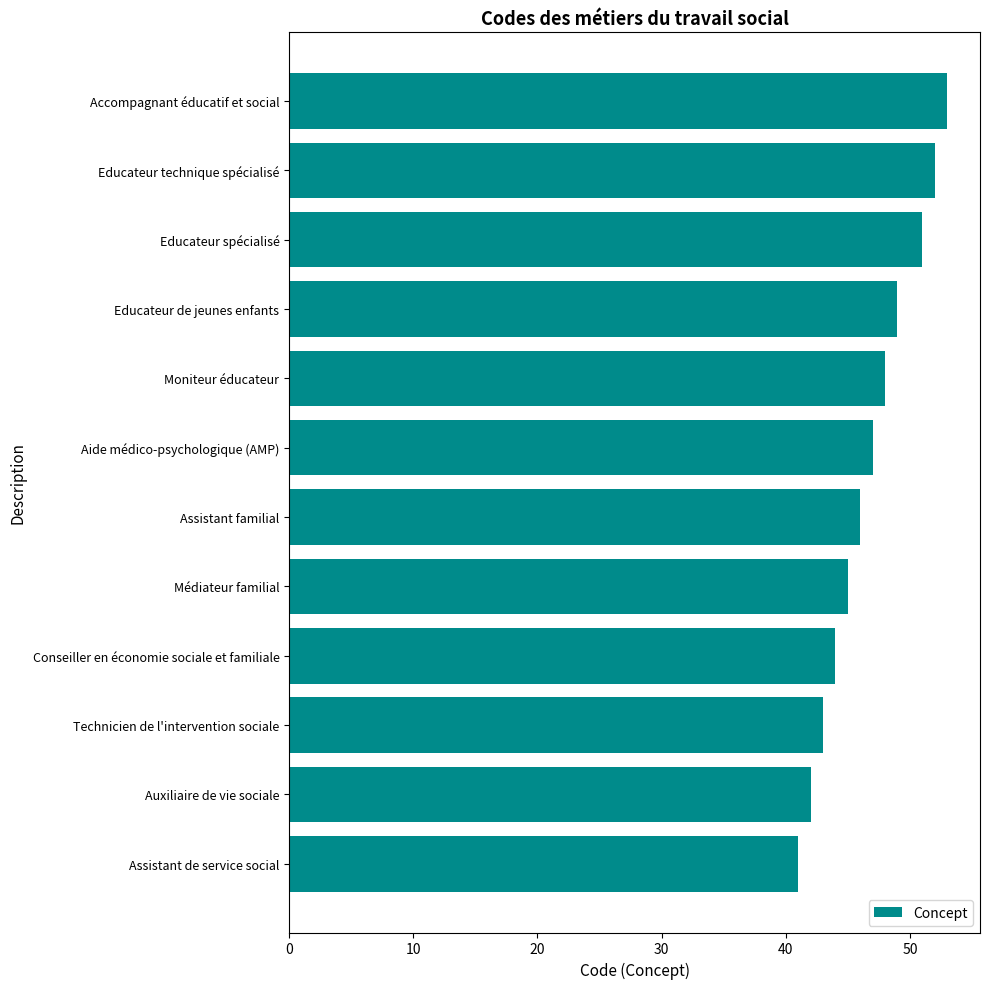

List the labels in order of value, smallest first.

Assistant de service social, Auxiliaire de vie sociale, Technicien de l'intervention sociale, Conseiller en économie sociale et familiale, Médiateur familial, Assistant familial, Aide médico-psychologique (AMP), Moniteur éducateur, Educateur de jeunes enfants, Educateur spécialisé, Educateur technique spécialisé, Accompagnant éducatif et social